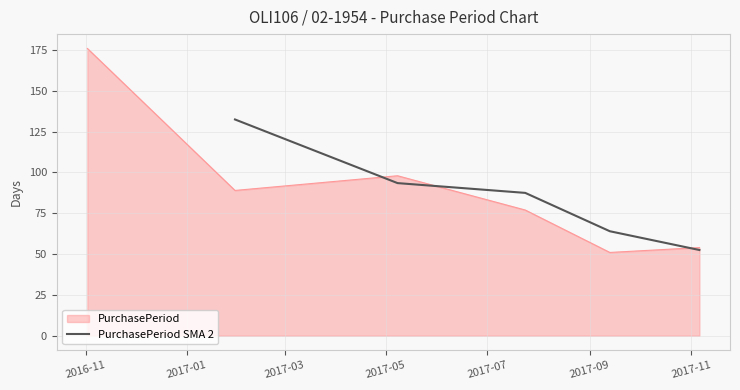

What is the lowest value of the PurchasePeriod SMA 2 series?

52.5